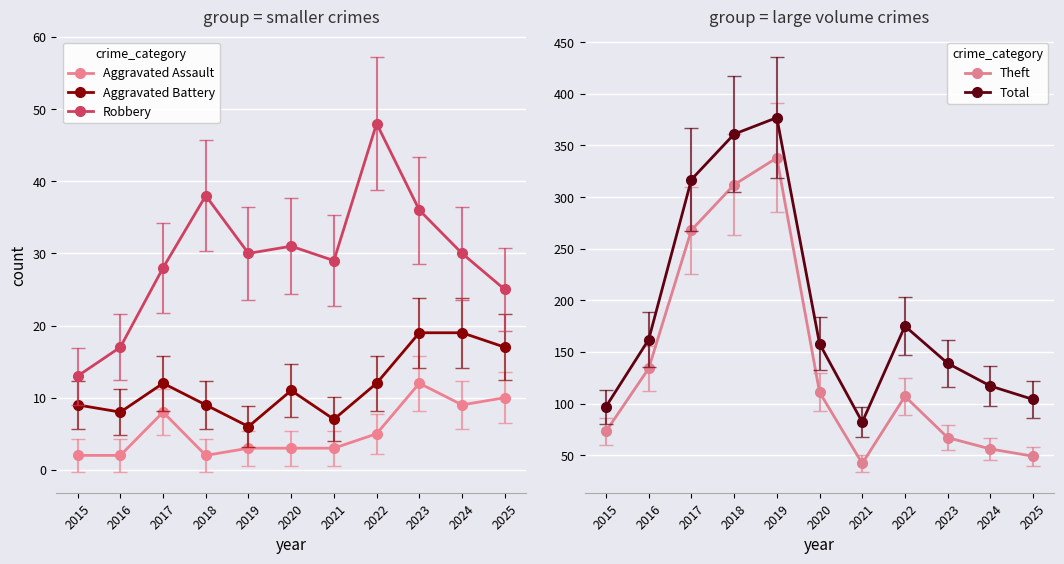

What is the maximum value shown in the chart?

377